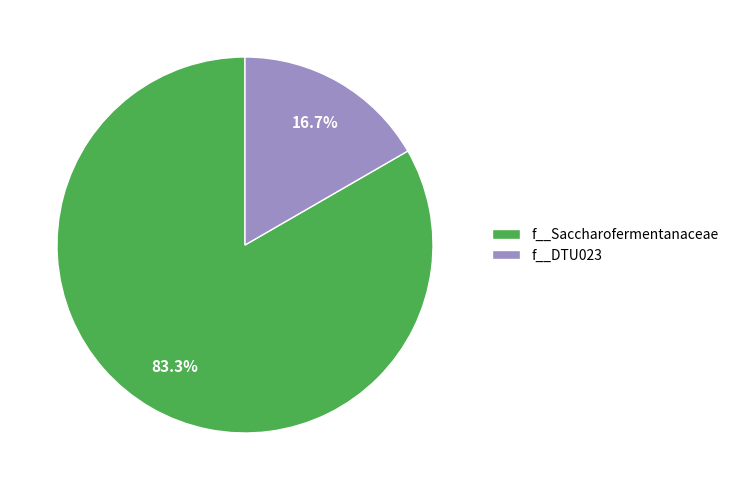

What is the ratio of the value at f__Saccharofermentanaceae to the value at f__DTU023?

5.0